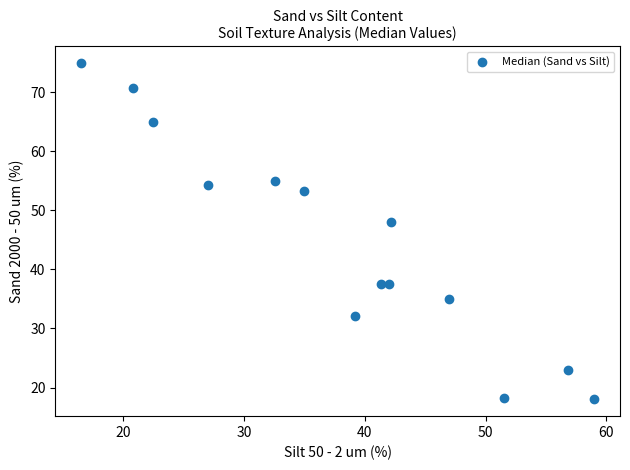

What is the range of Y values (max minus min)?

56.9